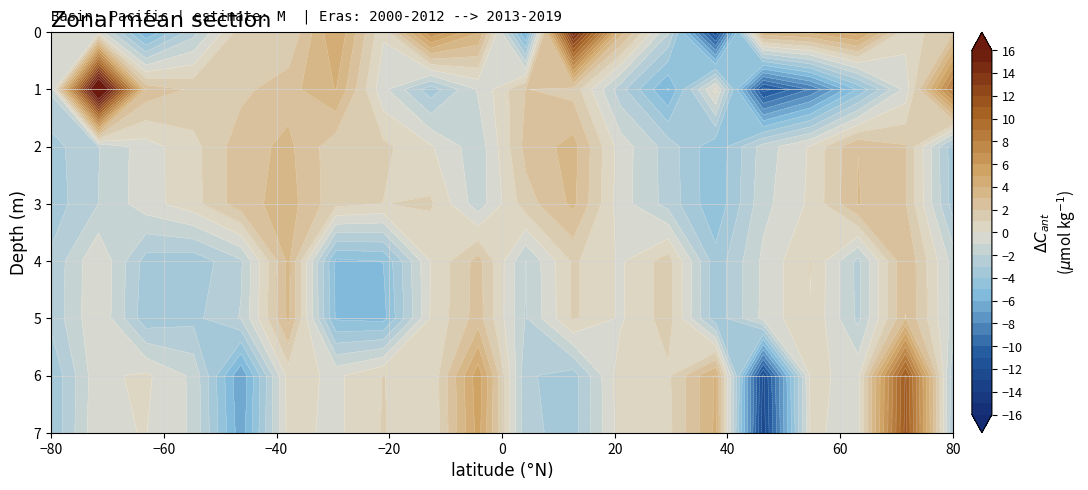

How many values in row_6 are below zero?

10